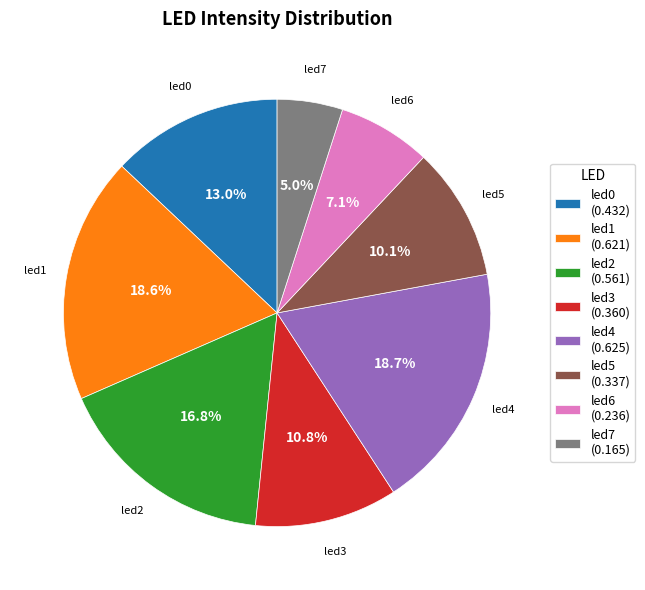

To the nearest percent, what percentage of the pie is led7?

5%